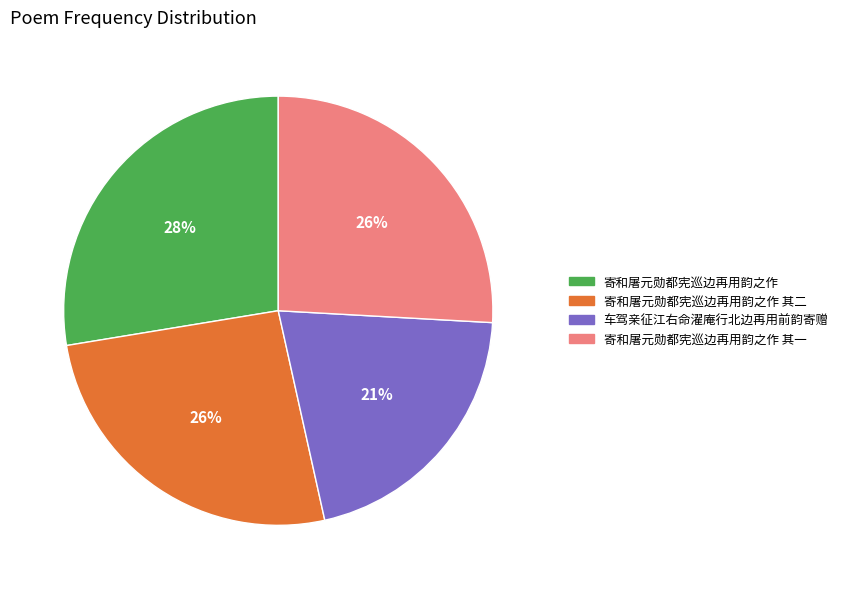

Which has a higher value, 车驾亲征江右命濯庵行北边再用前韵寄赠 or 寄和屠元勋都宪巡边再用韵之作 其二?

寄和屠元勋都宪巡边再用韵之作 其二